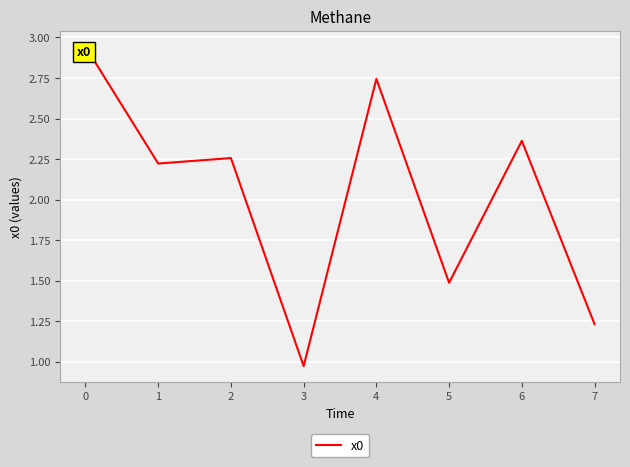

How many values exceed 2?

5